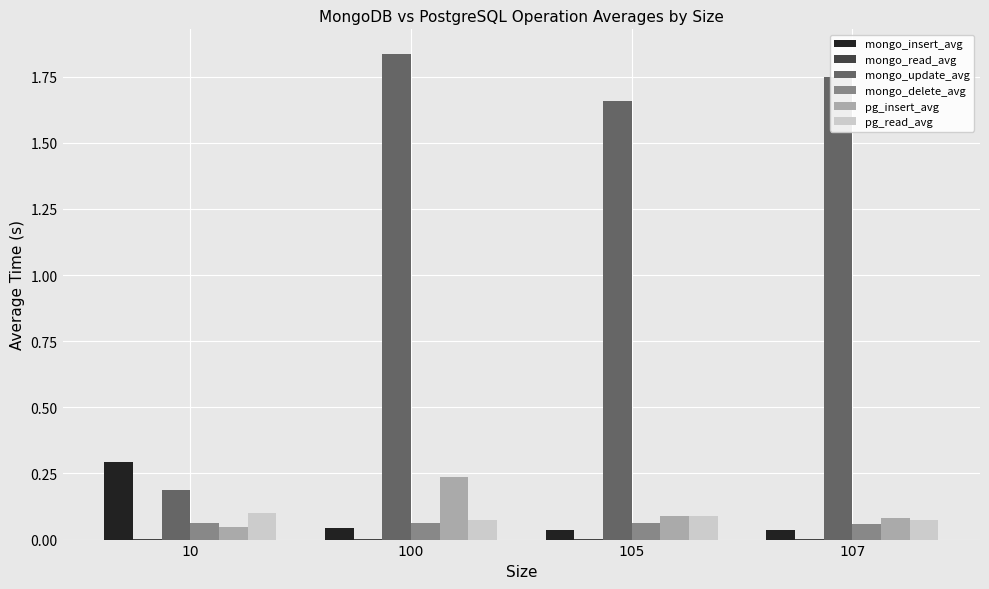

Which category has the highest value across all series?

100